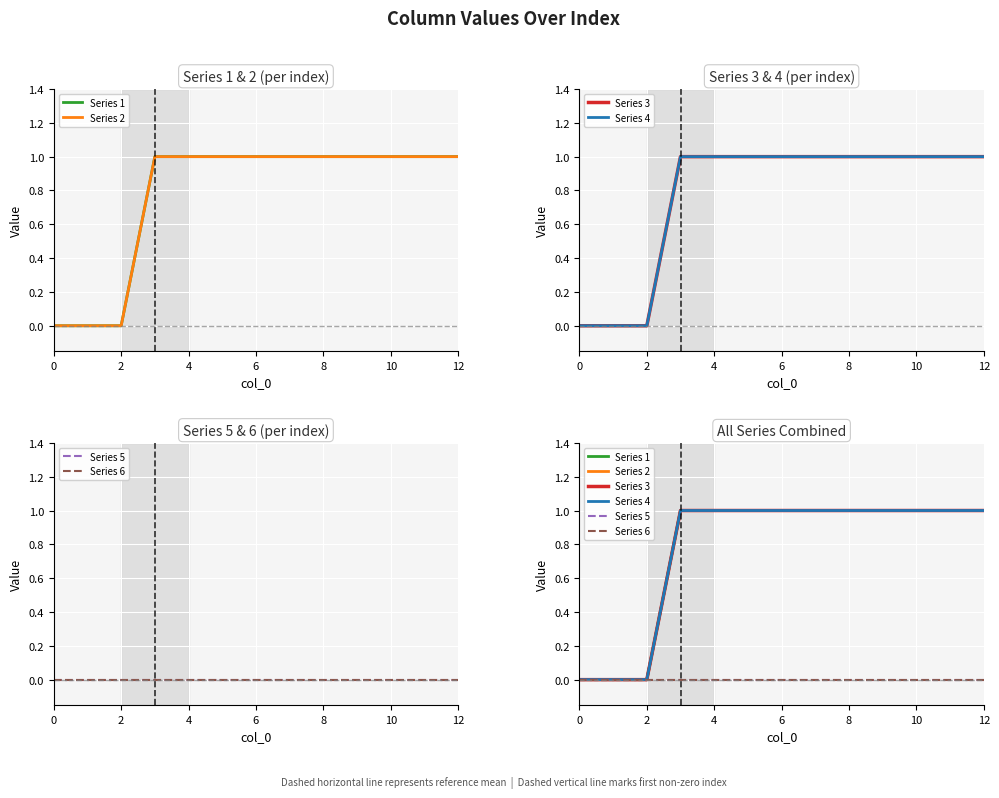

What is the total value across all series at 9?

4